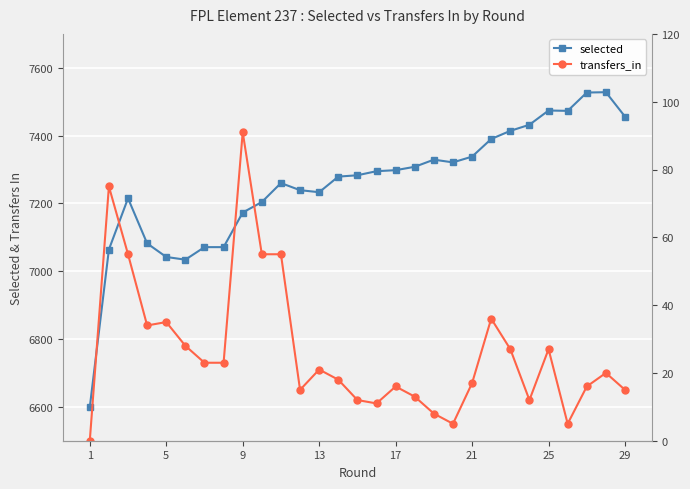

The value of selected at 13 is 7233. True or false?

True